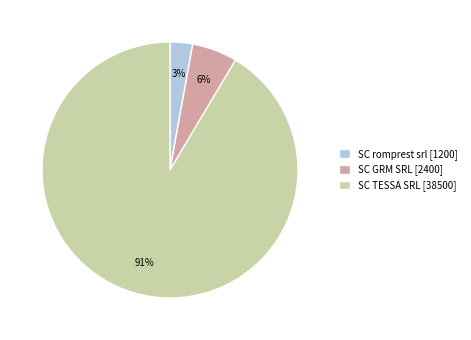

To the nearest percent, what portion does SC TESSA SRL represent?

91%